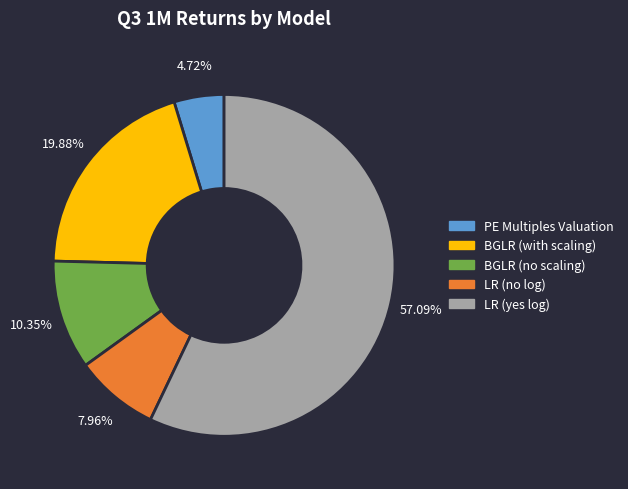

Does any single category account for the majority?

Yes